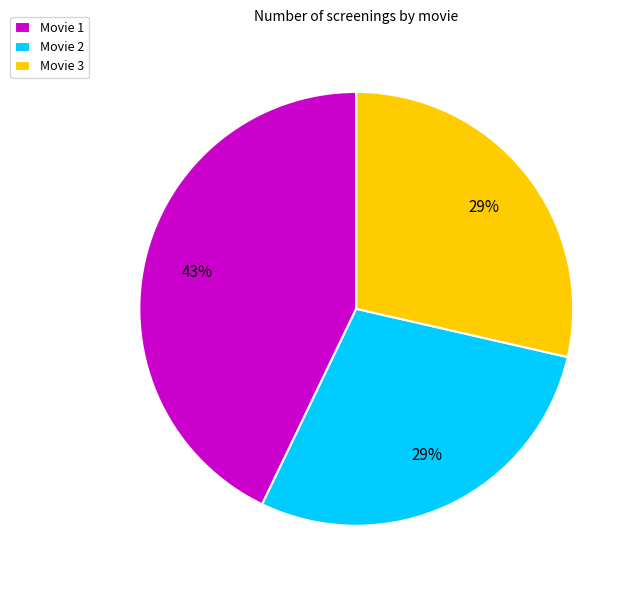

Approximately how many times larger is the value at Movie 2 compared to Movie 3?

1.0